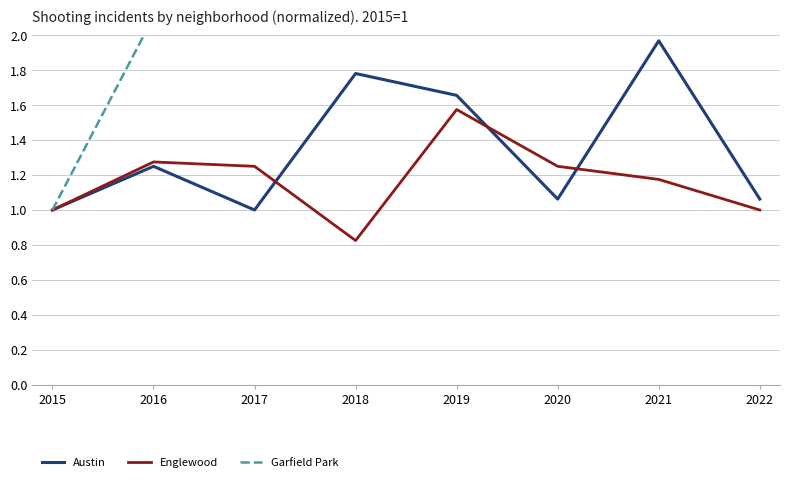

What is the sum of all Austin values?

10.8